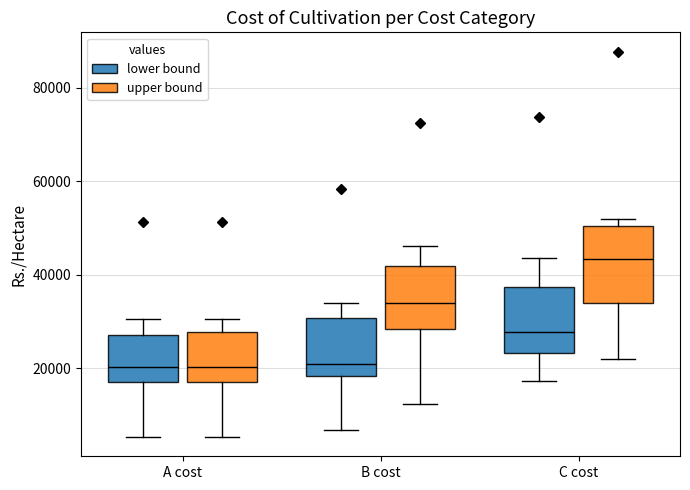

Reading left to right, transcribe this box plot: for each box, give where its median line is, the range the box spans, and where its two whiskers end, as read against the y-axis. The values are not printed on the chart, so give them approximately, as read against the axis.

A cost (lower bound): median 20000, box 18000 to 28000, whiskers 6000 to 30000
A cost (upper bound): median 20000, box 18000 to 28000, whiskers 6000 to 30000
B cost (lower bound): median 20000, box 18000 to 30000, whiskers 6000 to 34000
B cost (upper bound): median 34000, box 28000 to 42000, whiskers 12000 to 46000
C cost (lower bound): median 28000, box 24000 to 38000, whiskers 18000 to 44000
C cost (upper bound): median 44000, box 34000 to 50000, whiskers 22000 to 52000